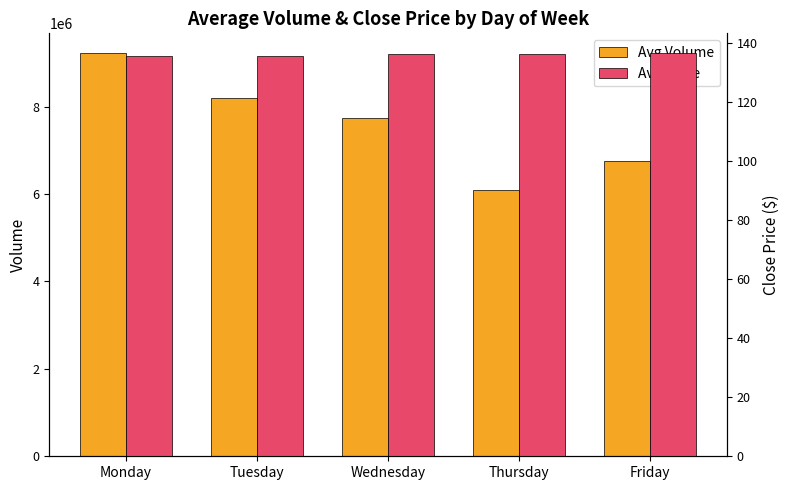

How many values in the Avg Close series exceed 136?

3